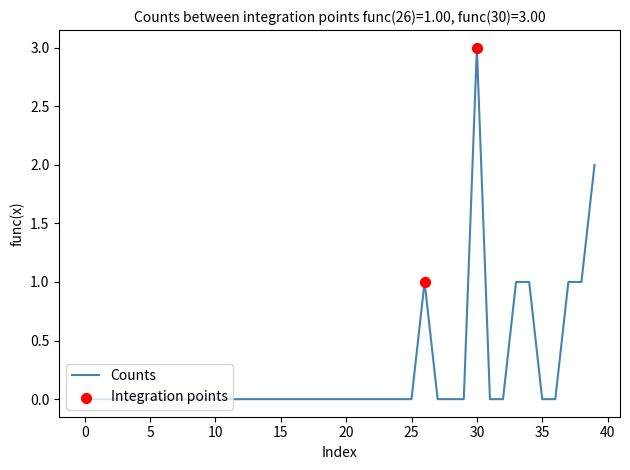

What is the greatest value displayed?

3